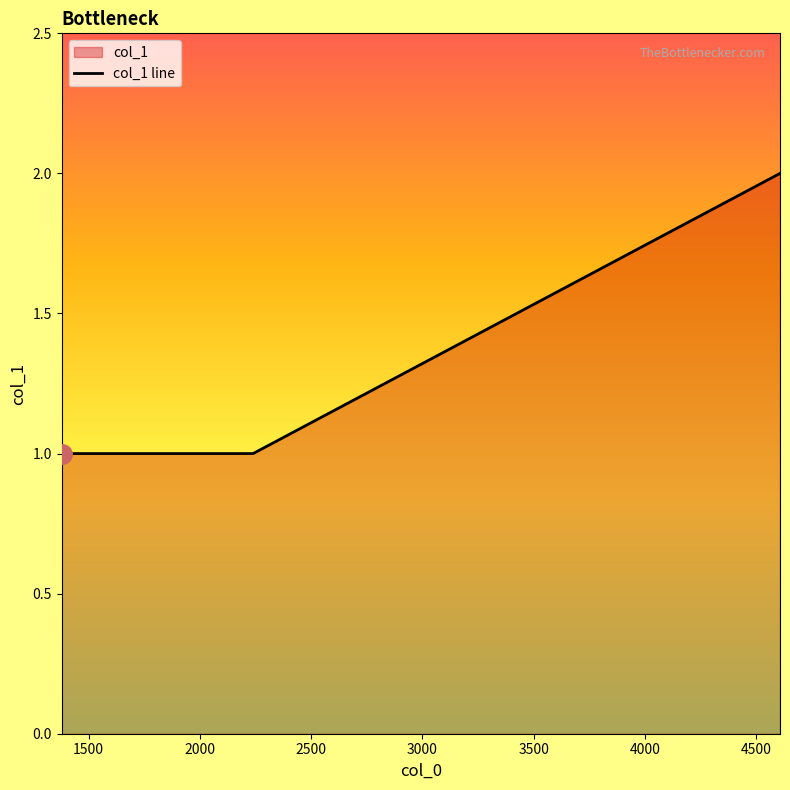

How many values are between 1 and 2?

3